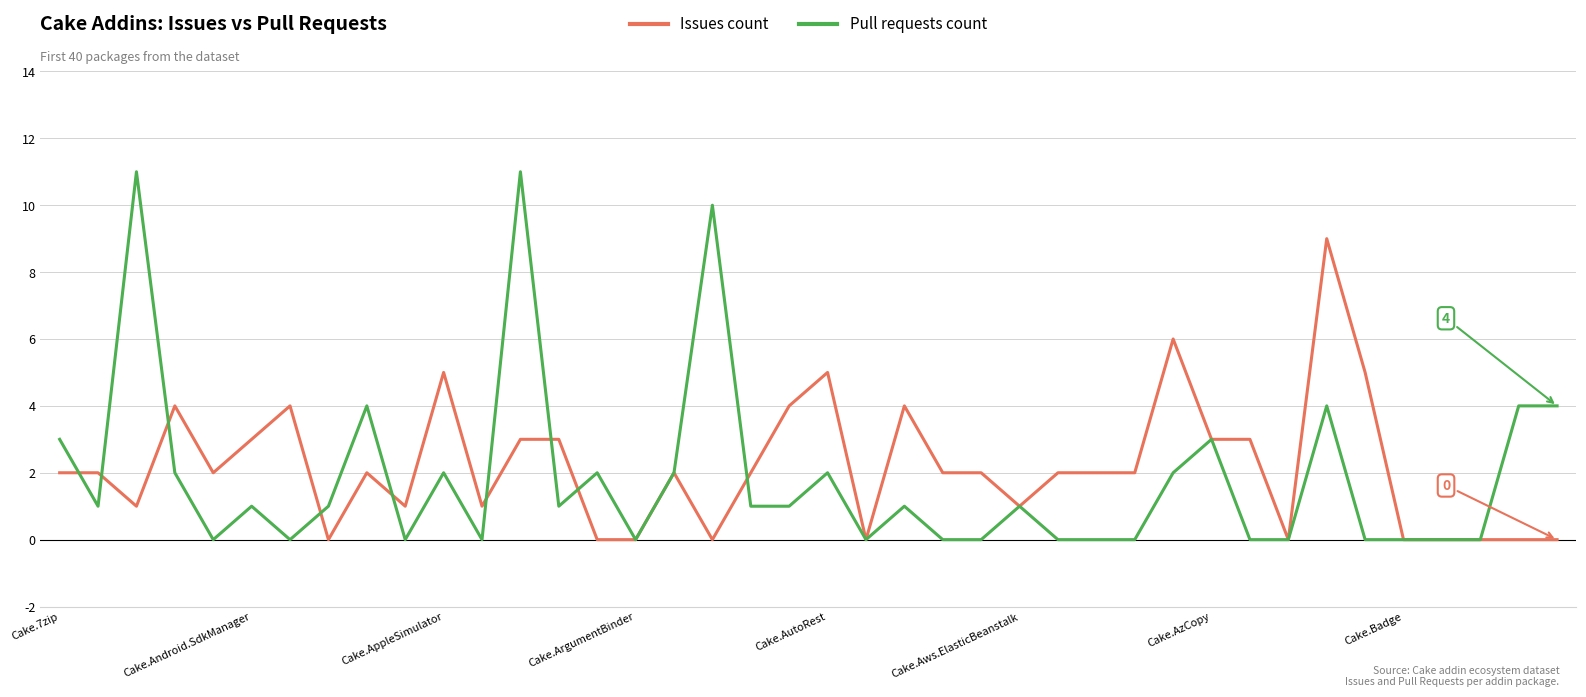

Which series has the largest range (max minus min)?

Pull requests count